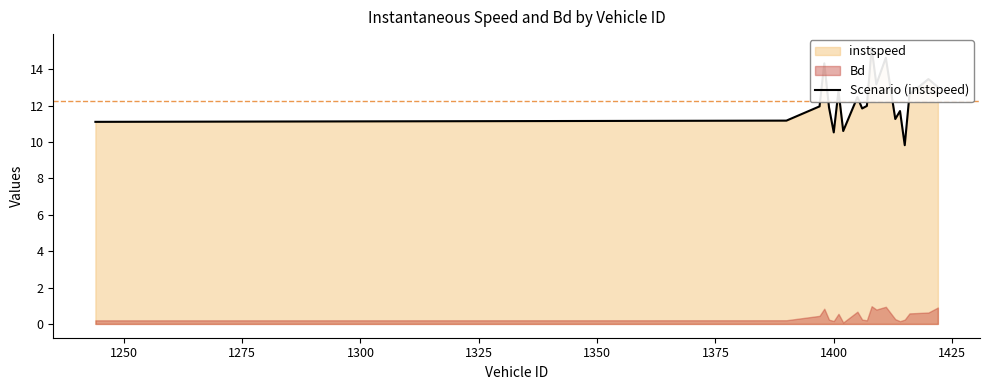

The value at 1425 is 12.5. True or false?

True